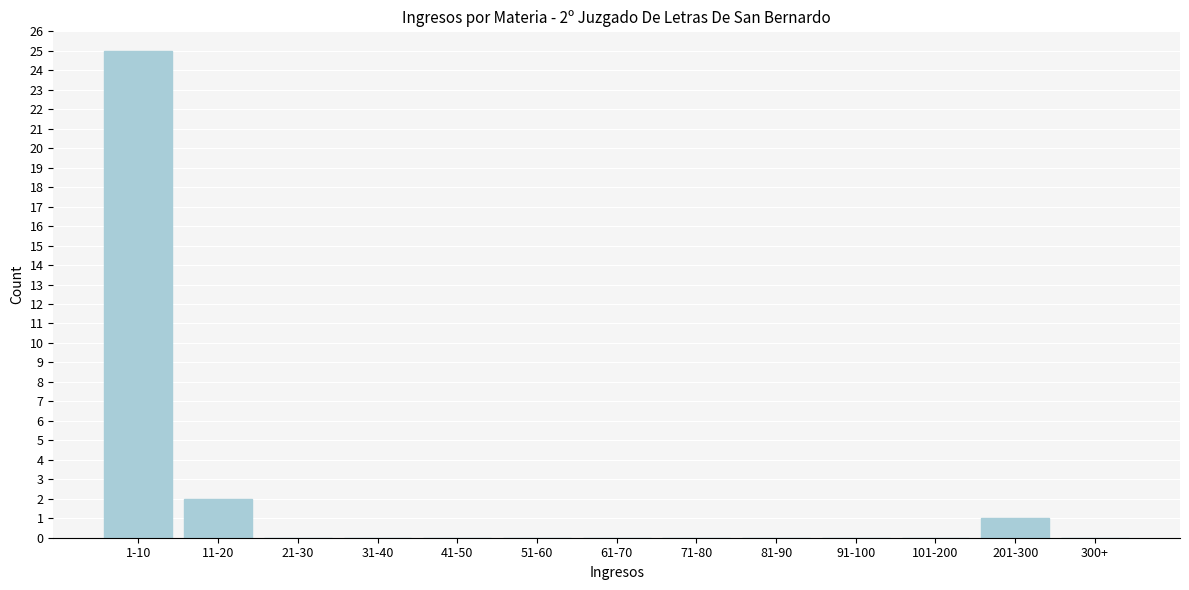

Reading left to right, extract all data points from this chart.

1-10=25	11-20=2	21-30=0	31-40=0	41-50=0	51-60=0	61-70=0	71-80=0	81-90=0	91-100=0	101-200=0	201-300=1	300+=0